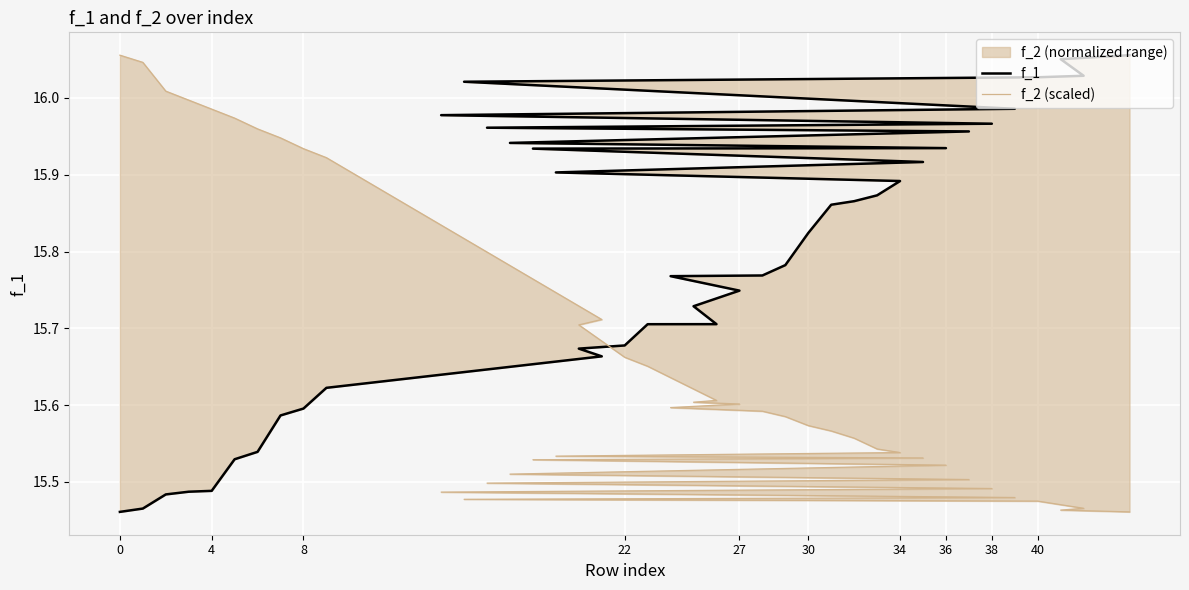

At how many categories does at least one series exceed 15?

40